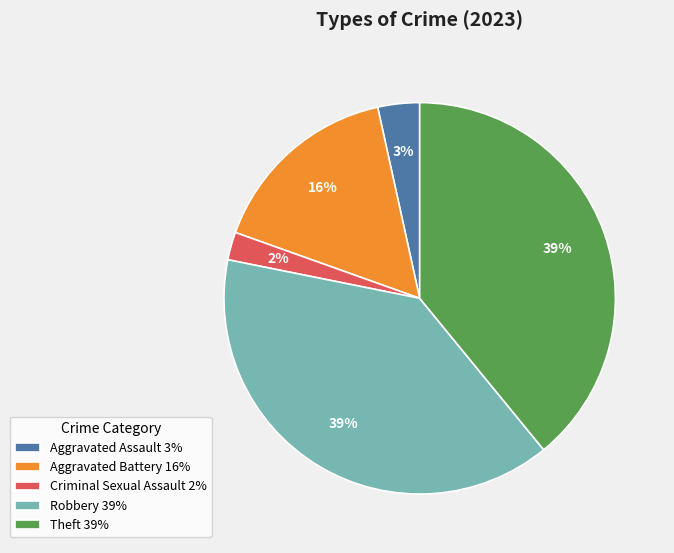

To the nearest percent, what percentage of the pie is Aggravated Assault?

3%